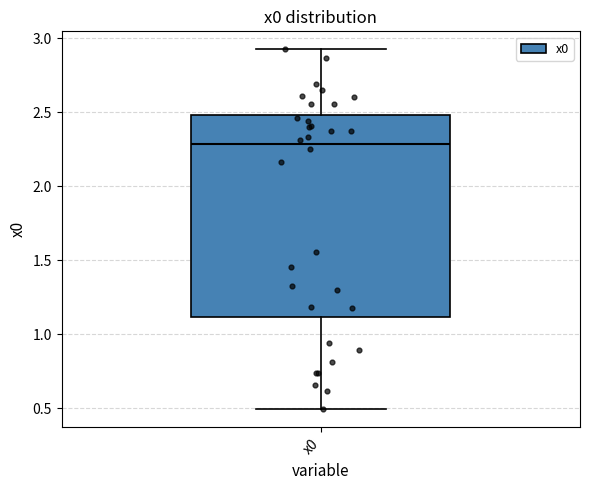

Transcribe this box plot: give where the median line is, the range the box spans, and where the two whiskers end, as read against the y-axis. The values are not printed on the chart, so give them approximately, as read against the axis.

median 2.30, box 1.10 to 2.50, whiskers 0.50 to 2.95